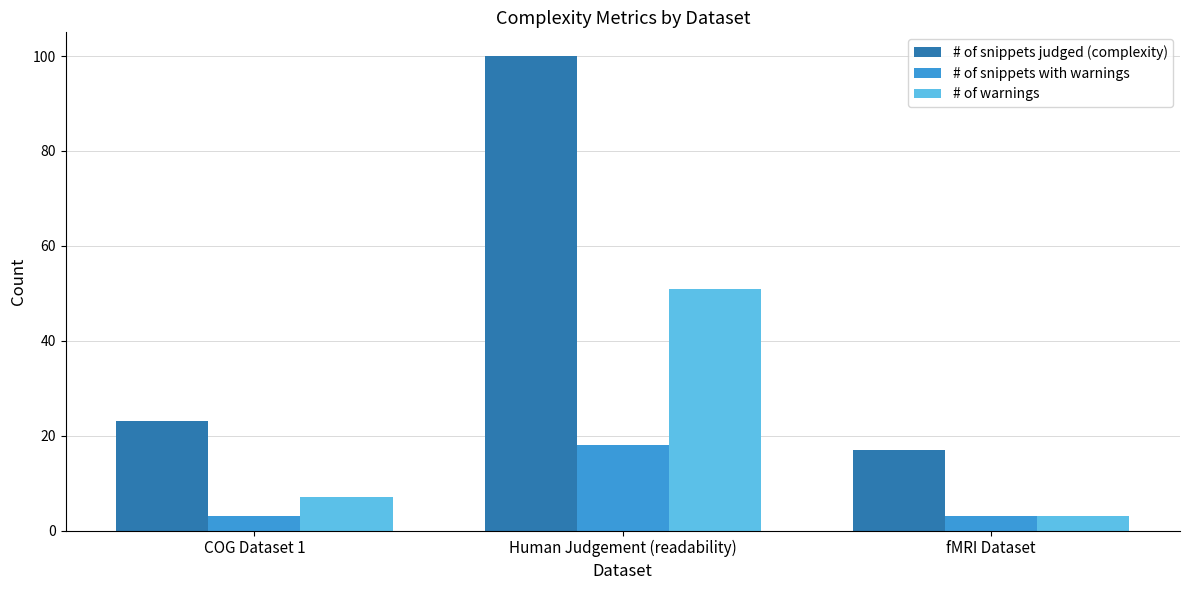

What is the label of the 3rd bar from the left?

fMRI Dataset